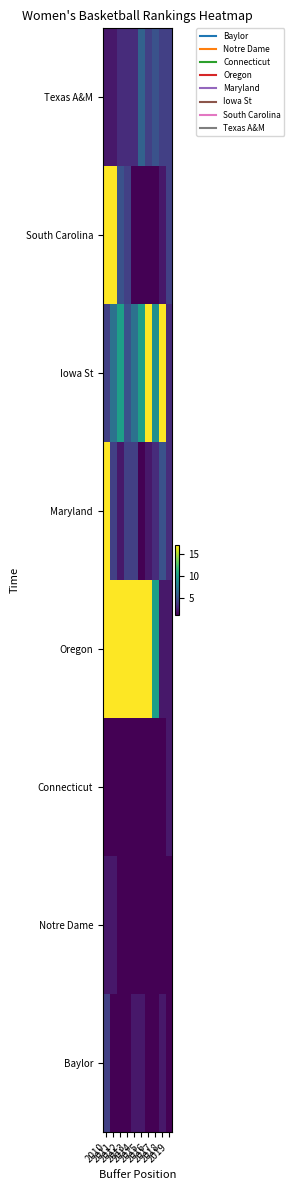

Which has a higher value, 2014 or 2011?

2014